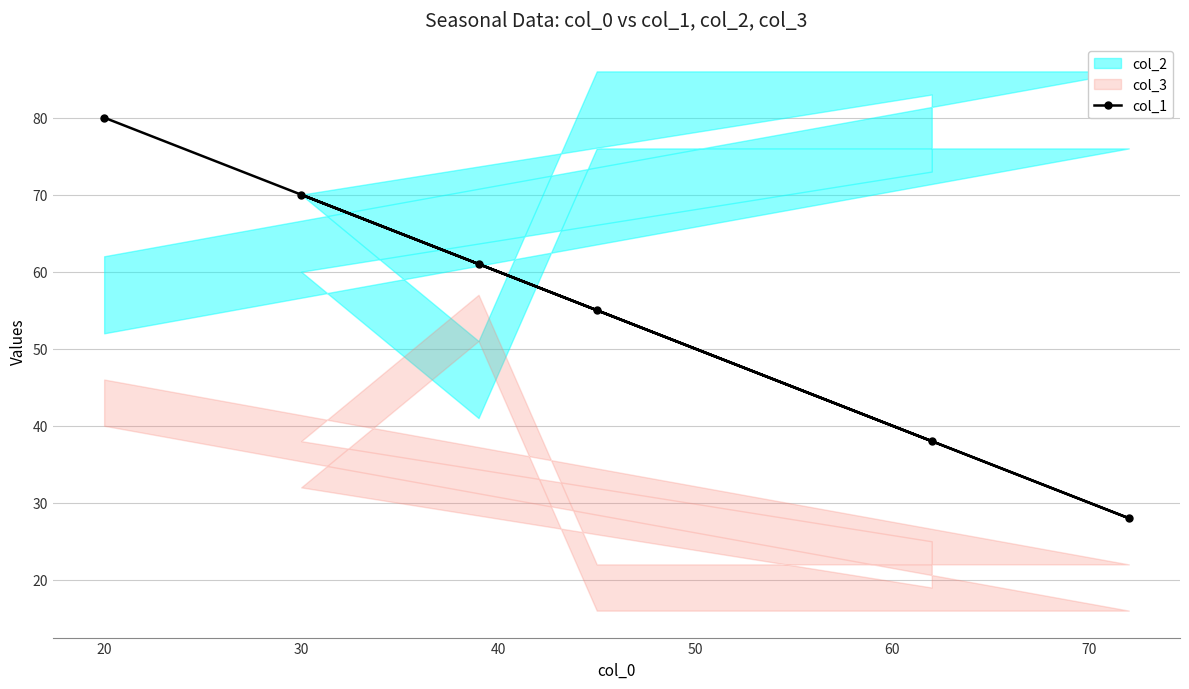

What is the sum of all values?

332